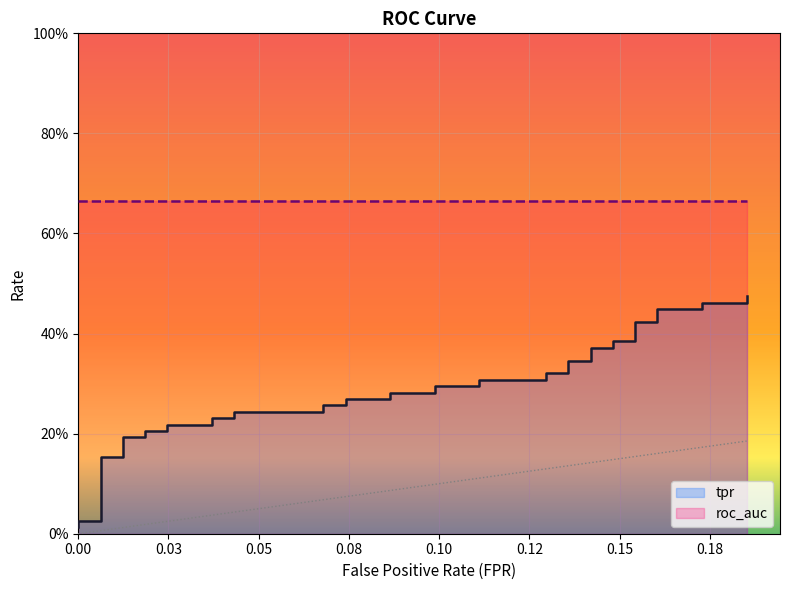

At which category does the chart reach its peak across all series?

0.1851851851851852